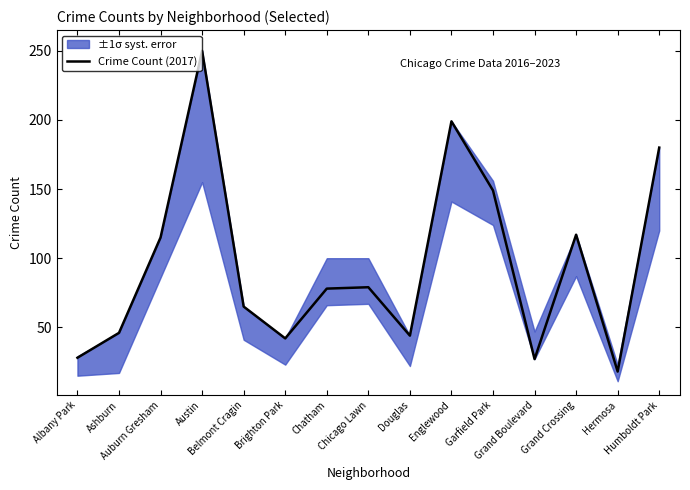

What is the maximum value shown in the chart?

250